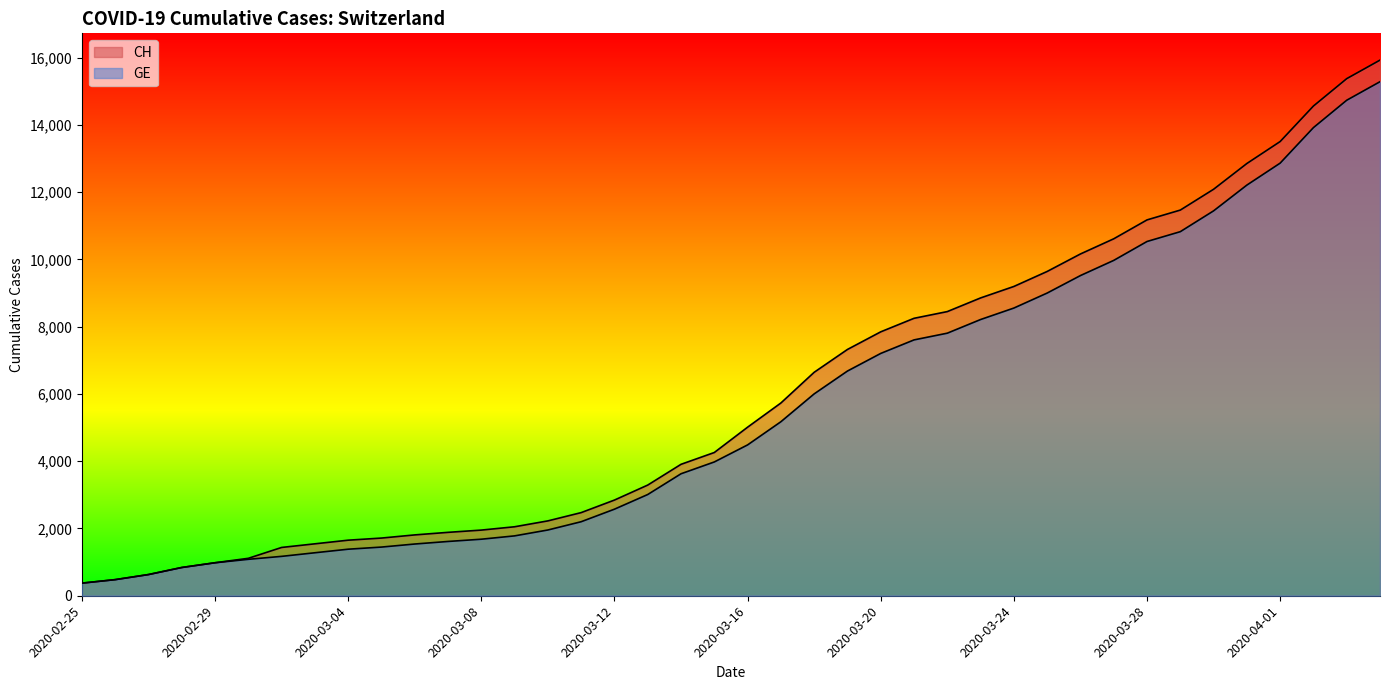

How many data points in CH are above 5012?

19